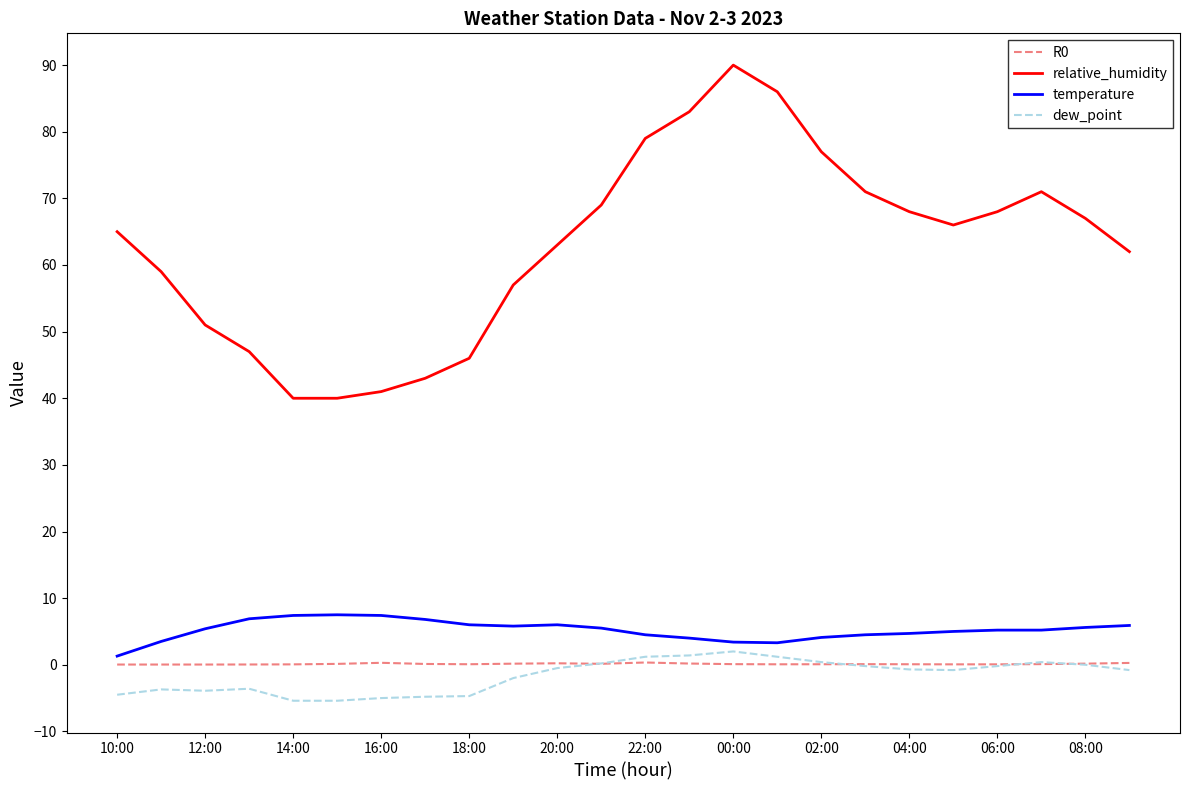

At how many categories does at least one series exceed 17?

24